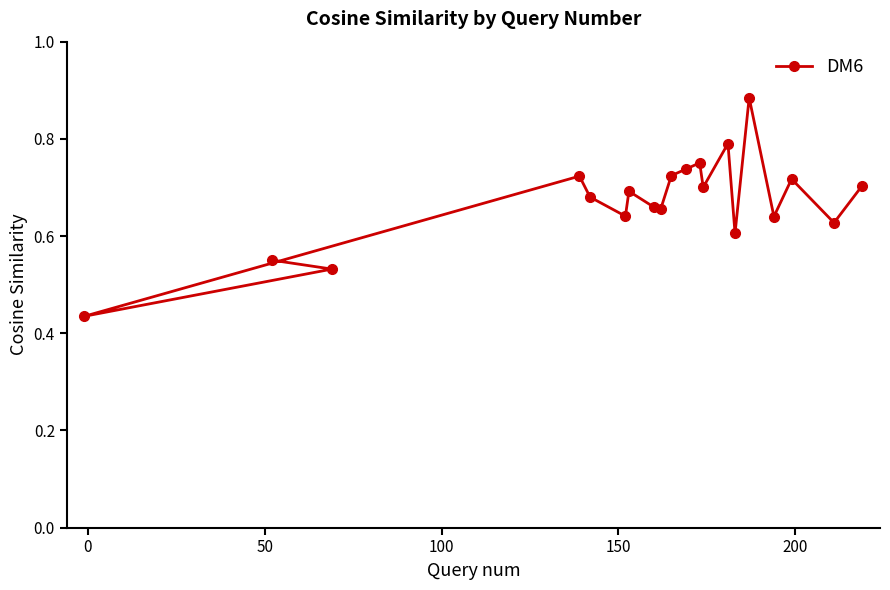

Reading right to left, what are all the values shown in this chart?

0.7	0.6	0.7	0.6	0.9	0.6	0.8	0.7	0.8	0.7	0.7	0.7	0.7	0.7	0.6	0.7	0.7	0.4	0.5	0.6